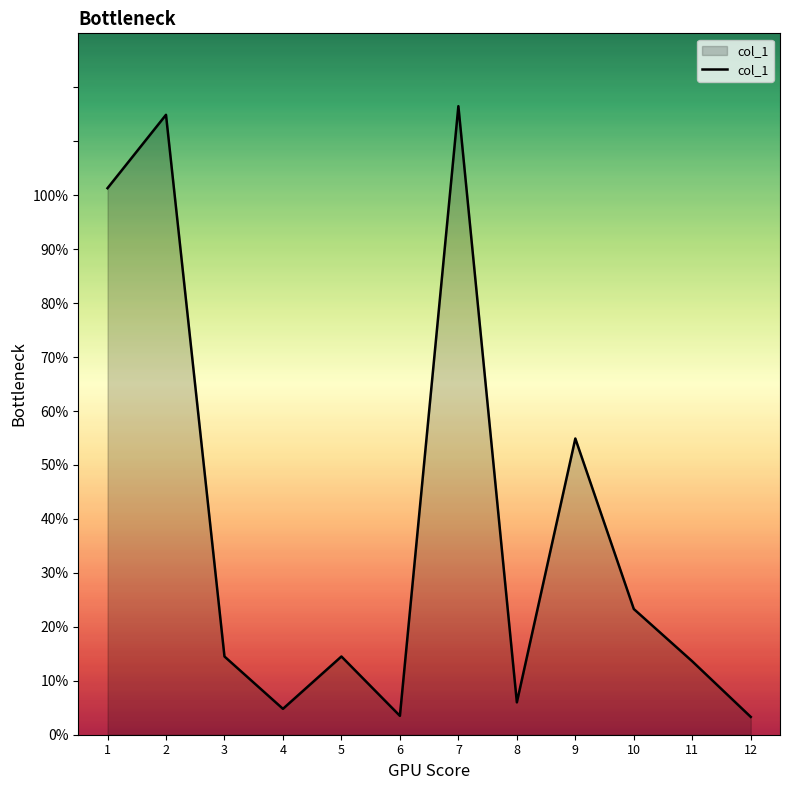

True or false: there are more than 2 points higher than both neighbors.

True